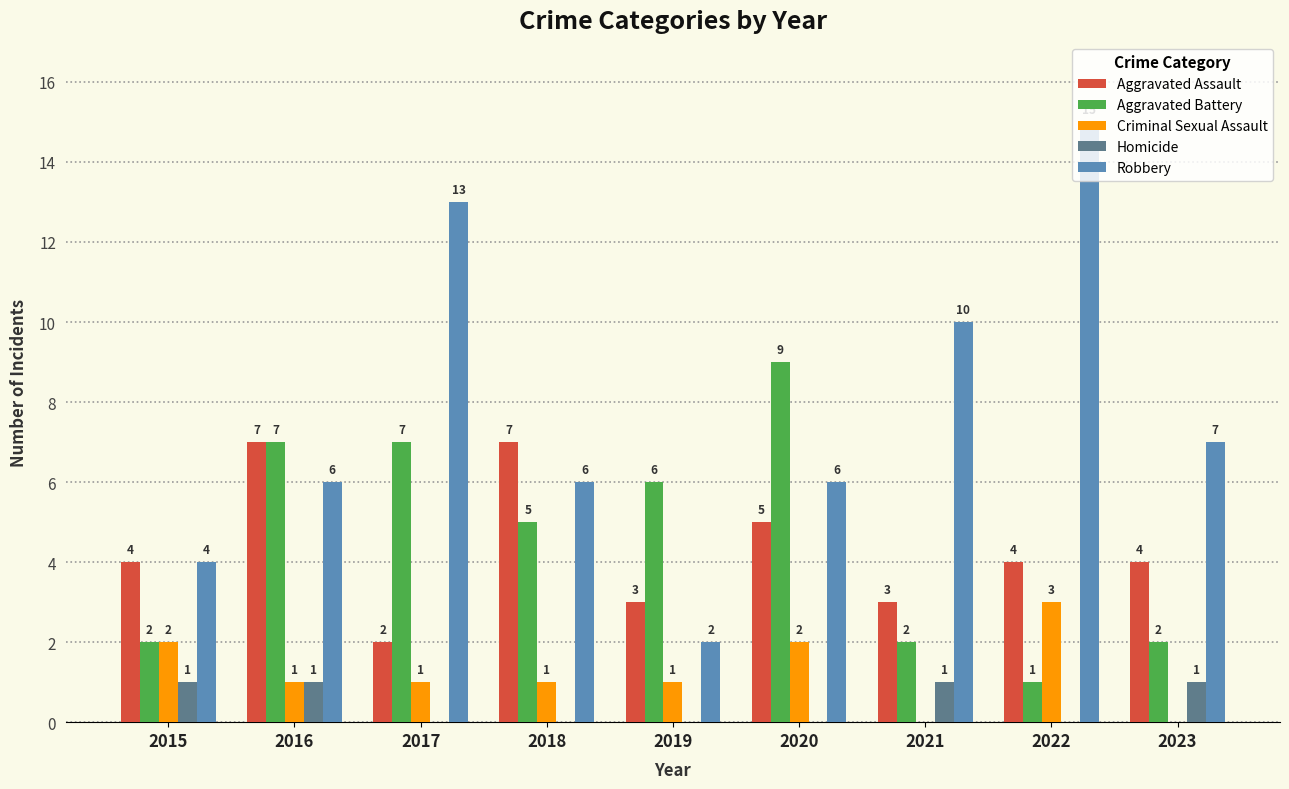

Reading right to left, what are all the values shown in this chart?

Aggravated Assault: 4	4	3	5	3	7	2	7	4
Aggravated Battery: 2	1	2	9	6	5	7	7	2
Criminal Sexual Assault: 0	3	0	2	1	1	1	1	2
Homicide: 1	0	1	0	0	0	0	1	1
Robbery: 7	15	10	6	2	6	13	6	4